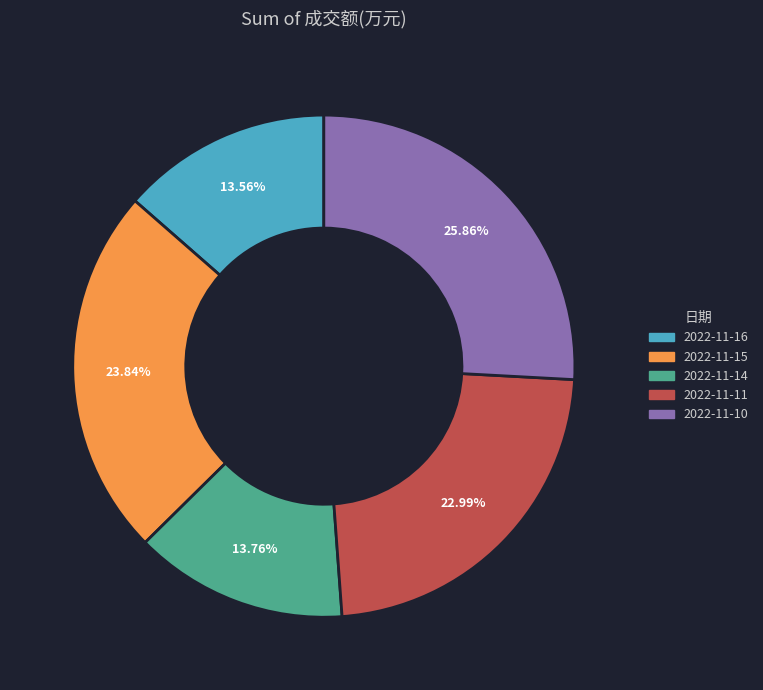

Do 2022-11-11 and 2022-11-14 together represent more than half of the pie?

No